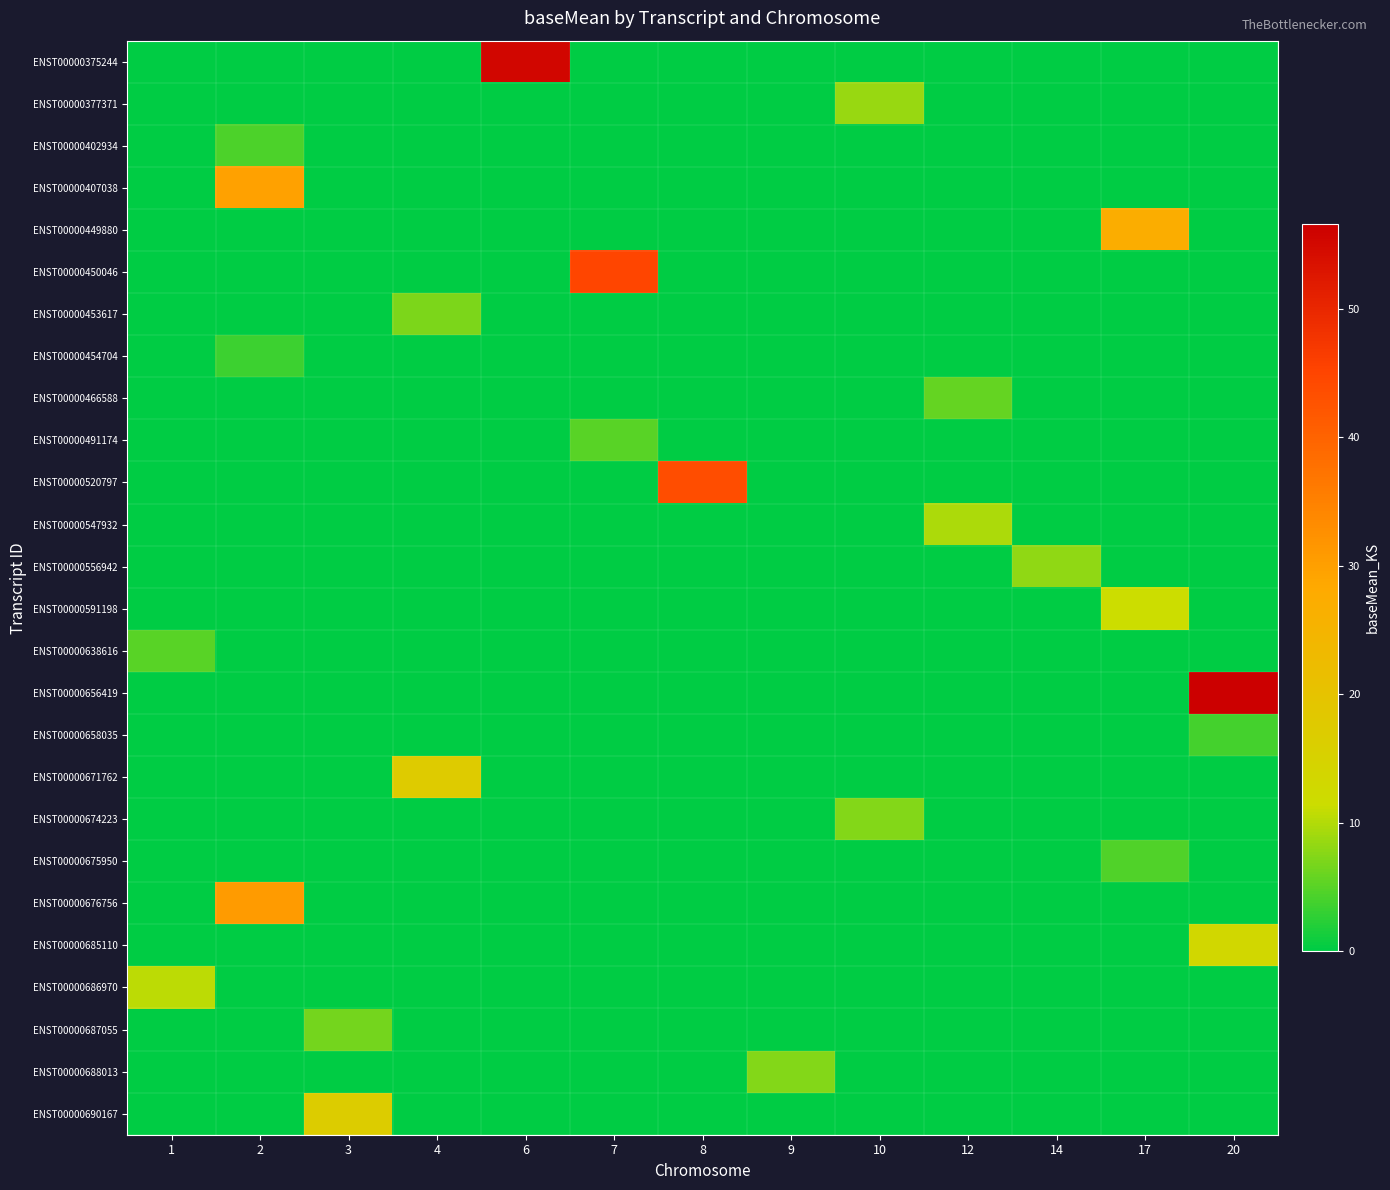

At how many categories does at least one series exceed 0?

13